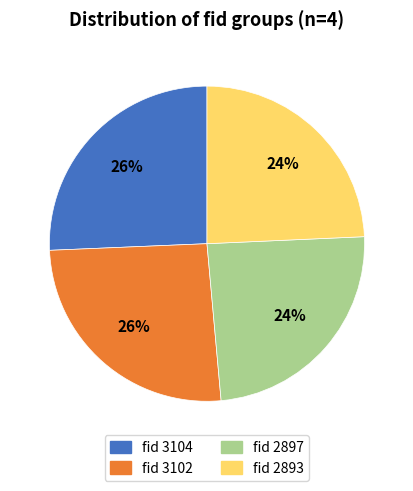

Is there any slice that represents more than half of the pie?

No